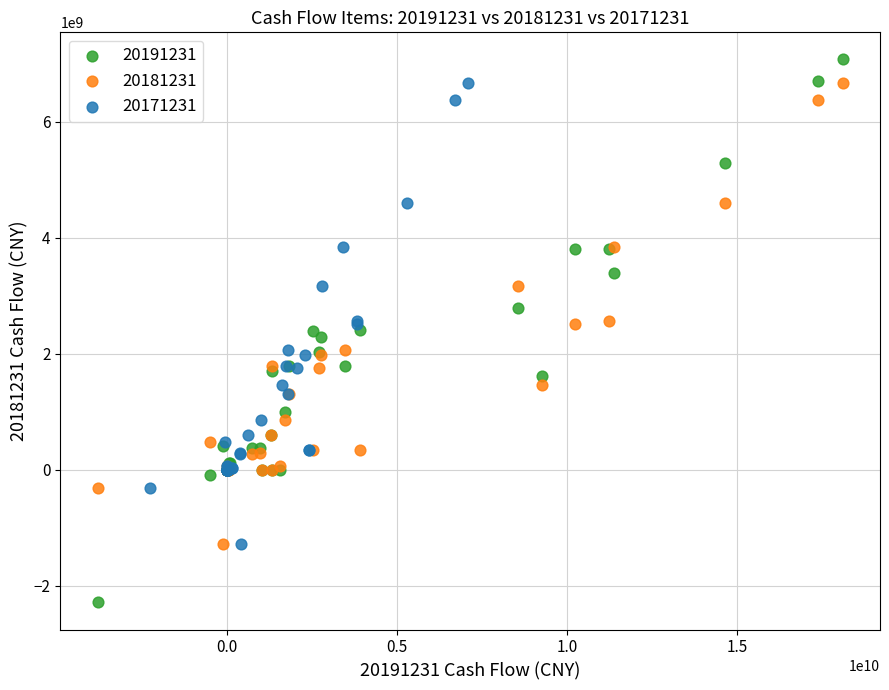

Which series has the widest spread of Y values?

20191231